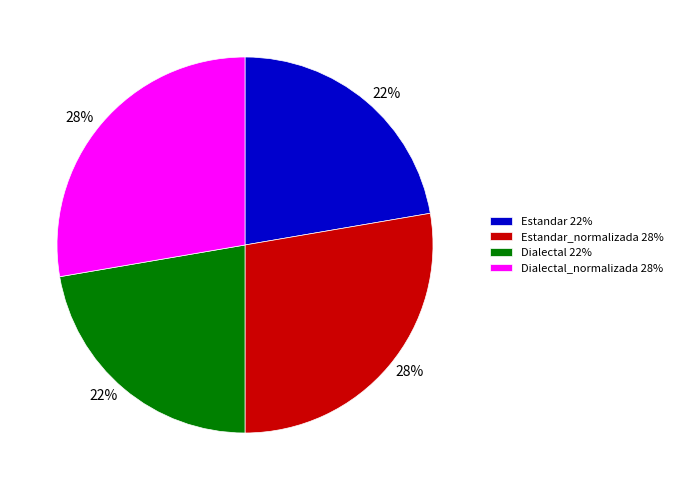

Does any single category account for the majority?

No